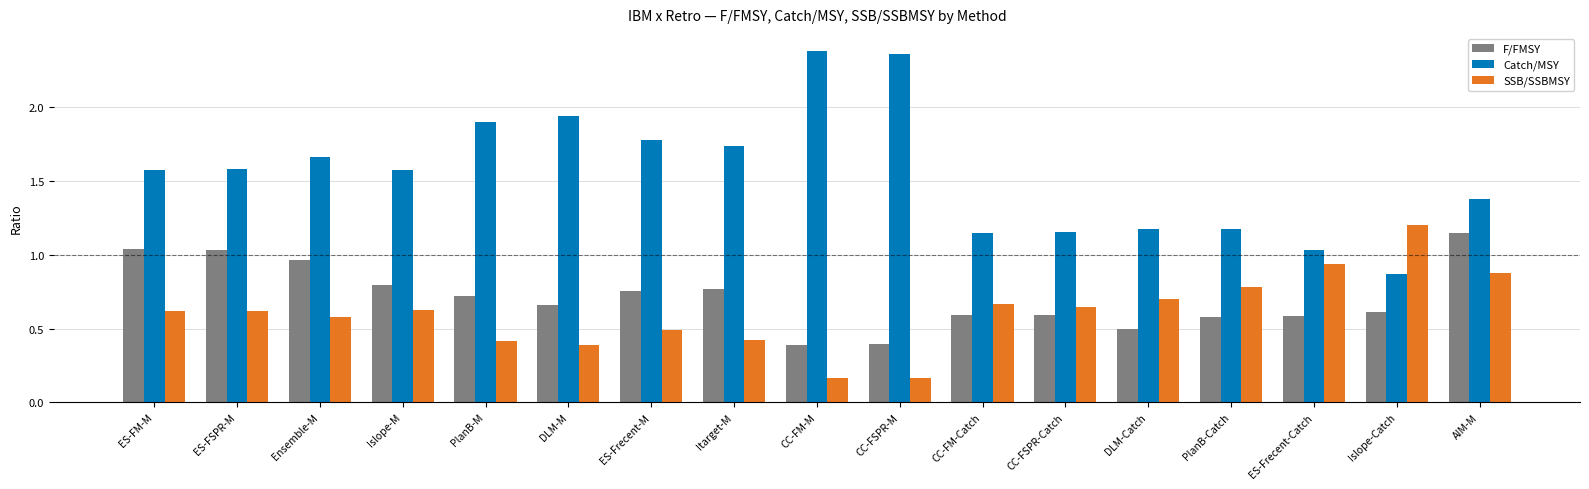

What is the difference between the highest and lowest values at CC-FSPR-M?

2.2